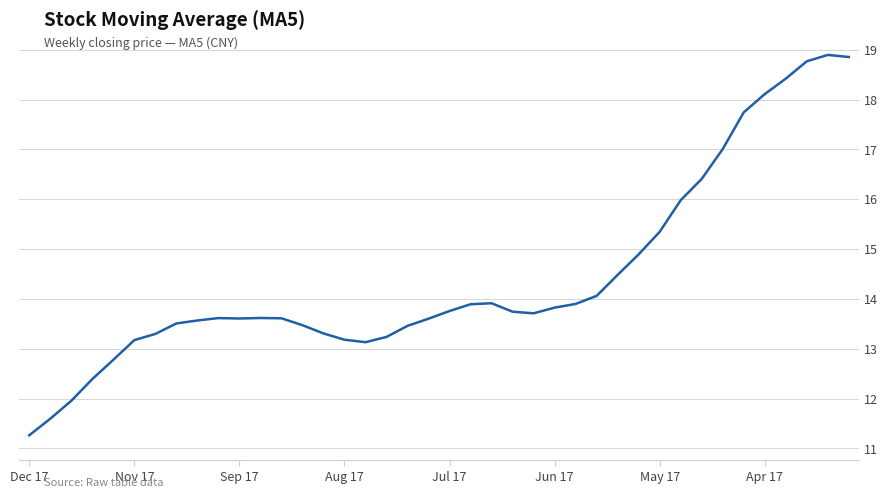

What is the difference between the maximum and minimum values?

7.6